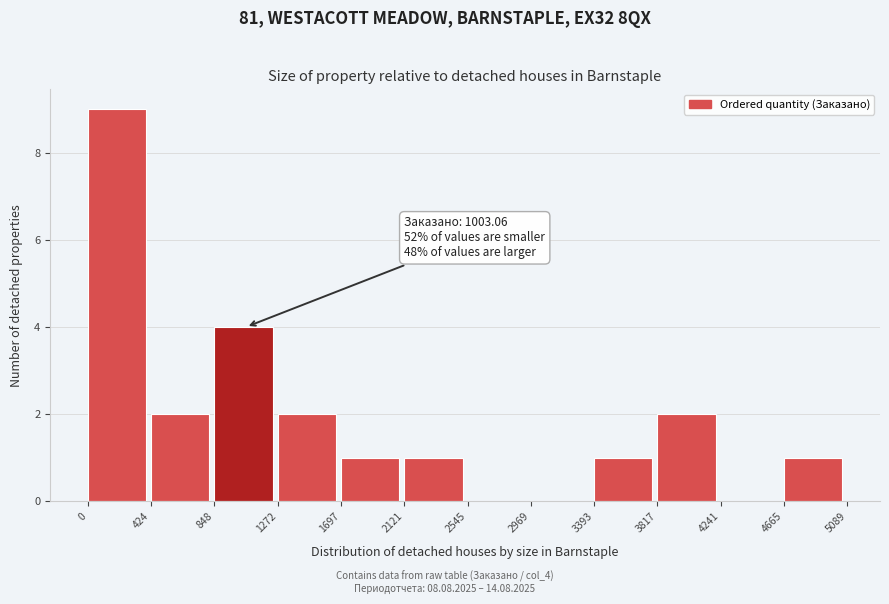

Over which range of the x-axis is the bar tallest?

0 to 424